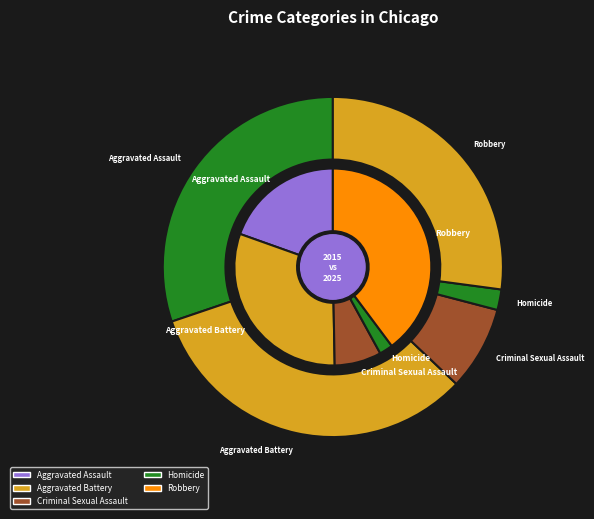

Is there any slice that represents more than half of the pie?

No